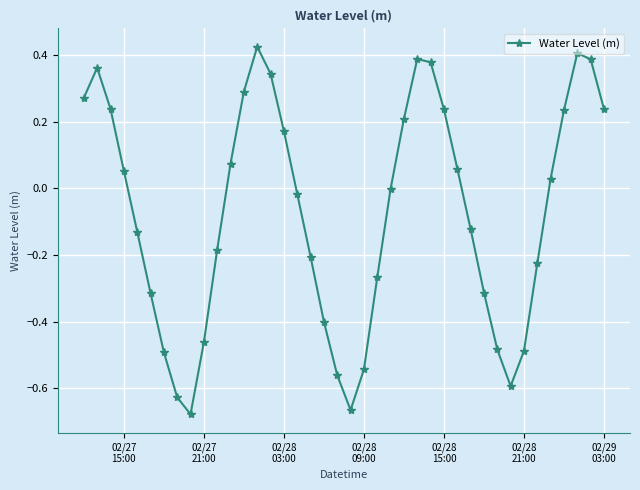

What is the difference between the maximum and minimum values?

1.1